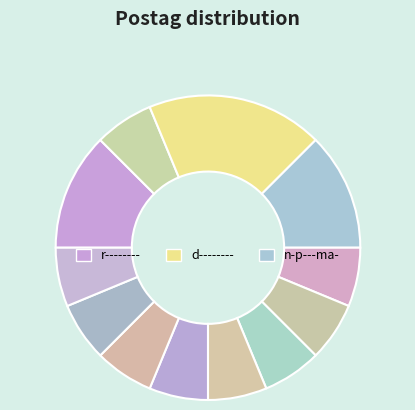

How many slices are in this pie chart?

12